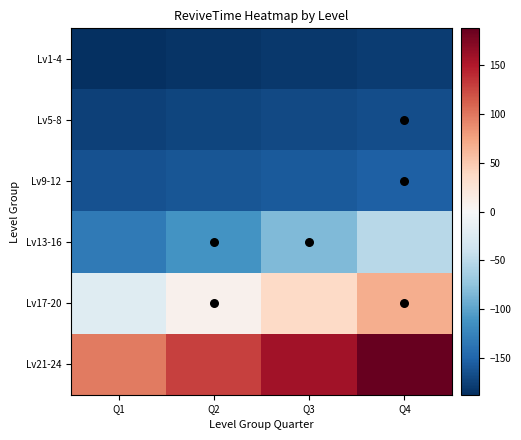

Reading left to right, what are all the values shown in this chart?

Lv1-4: Q1=-187.5	Q2=-184.5	Q3=-181.5	Q4=-178.5
Lv5-8: Q1=-175.5	Q2=-172.5	Q3=-169.5	Q4=-166.5
Lv9-12: Q1=-163.5	Q2=-160.5	Q3=-157.5	Q4=-152.5
Lv13-16: Q1=-132.5	Q2=-112.5	Q3=-82.5	Q4=-52.5
Lv17-20: Q1=-22.5	Q2=7.5	Q3=37.5	Q4=67.5
Lv21-24: Q1=97.5	Q2=127.5	Q3=157.5	Q4=187.5